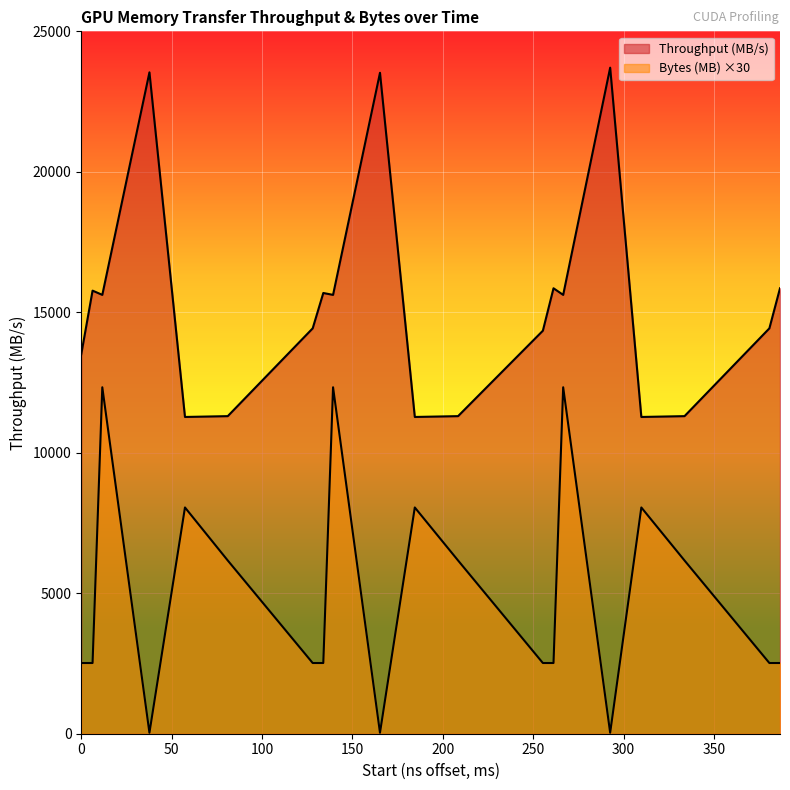

Which series has the largest range (max minus min)?

Throughput (MB/s)